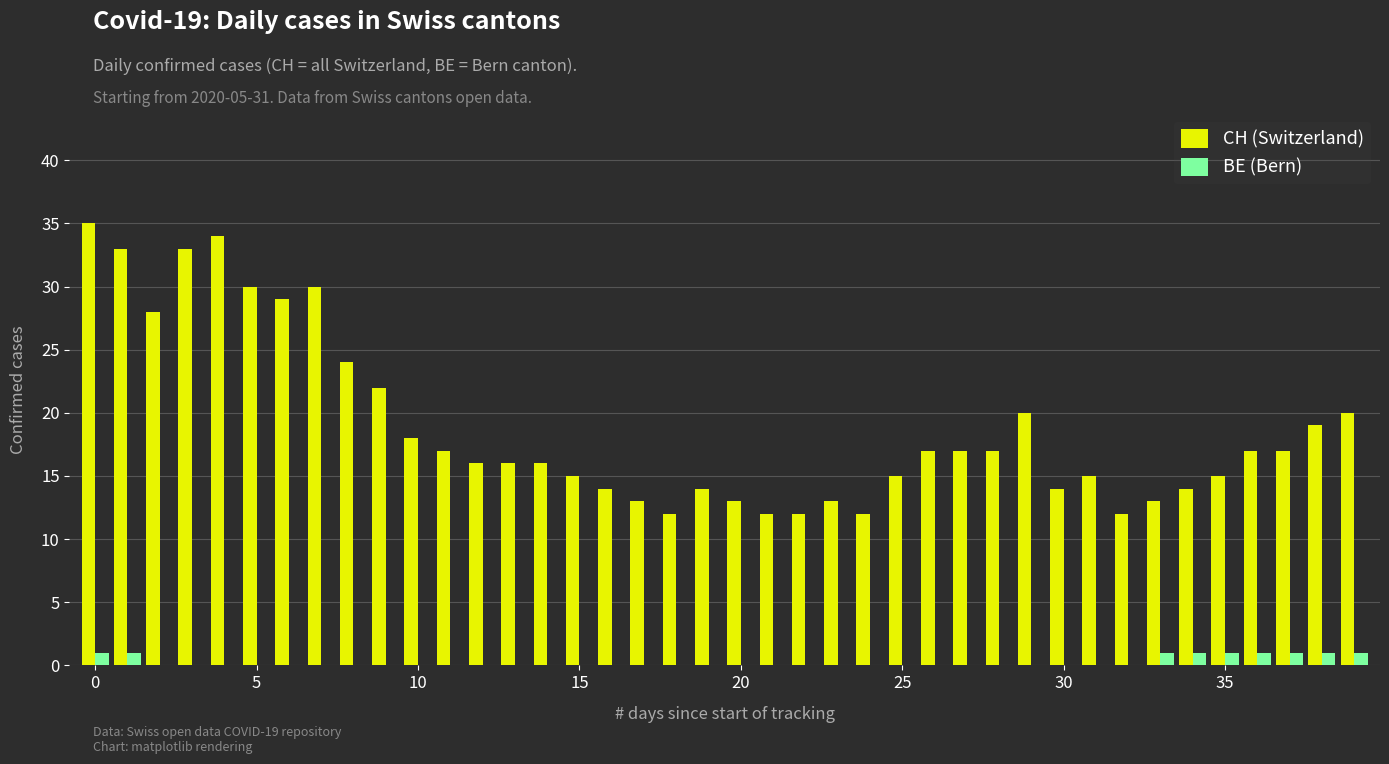

Which series has the largest total across all categories?

CH (Switzerland)